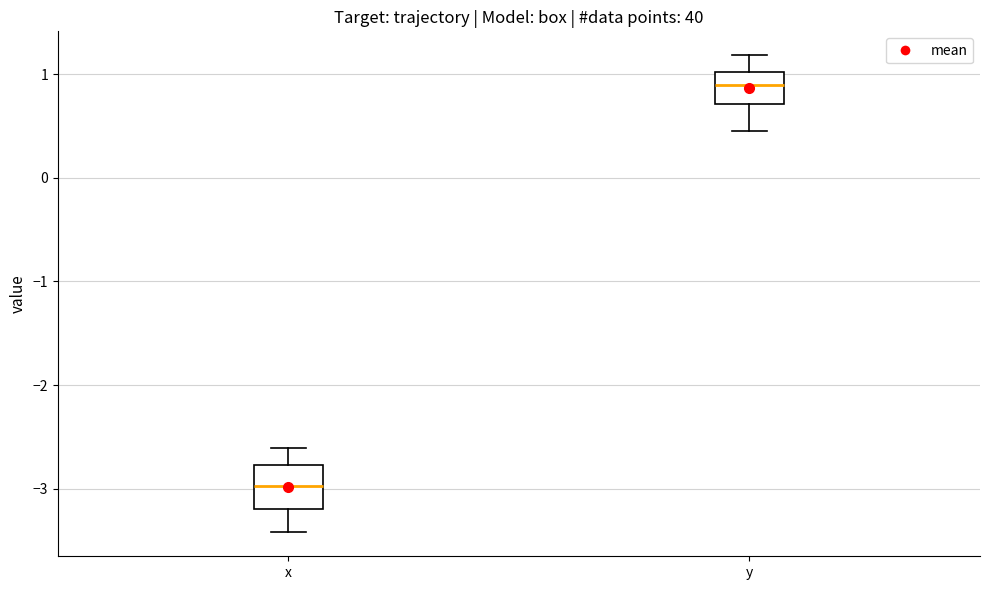

Comparing the boxes themselves (not the whiskers), which one is the tallest?

x